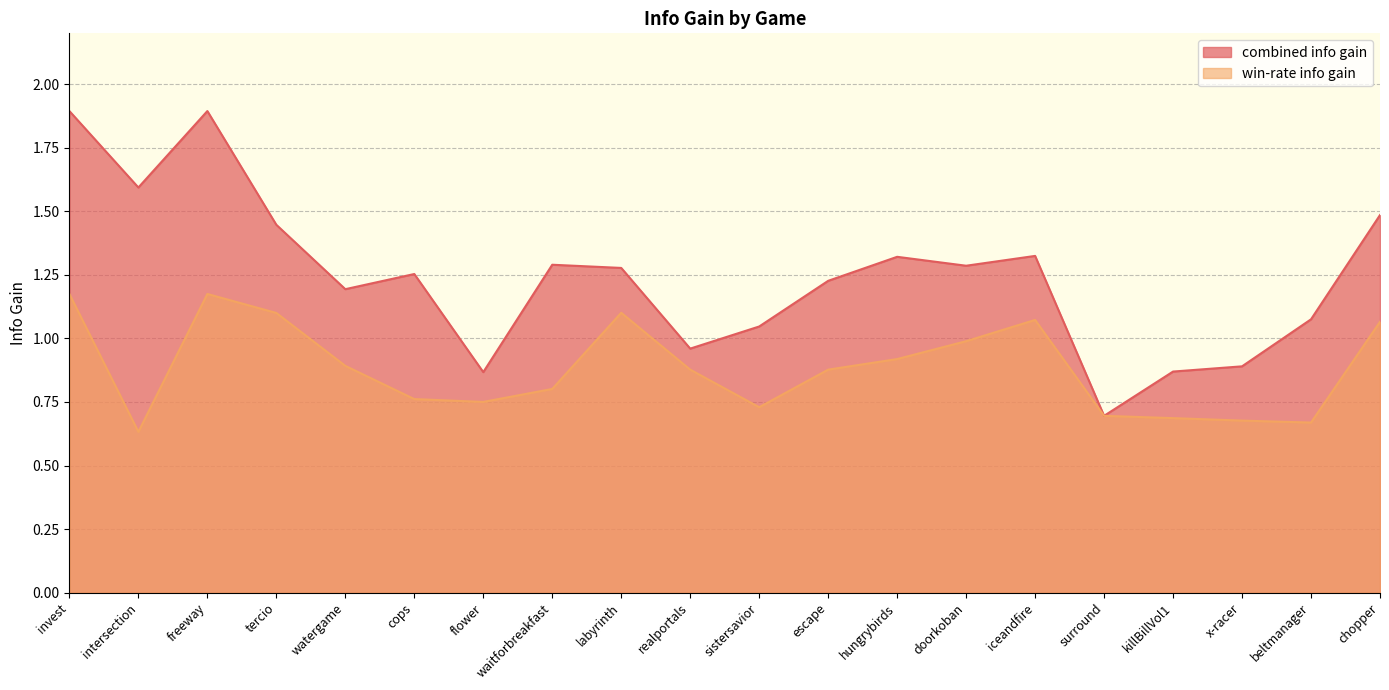

List the series in order of their peak value, highest first.

combined info gain, win-rate info gain